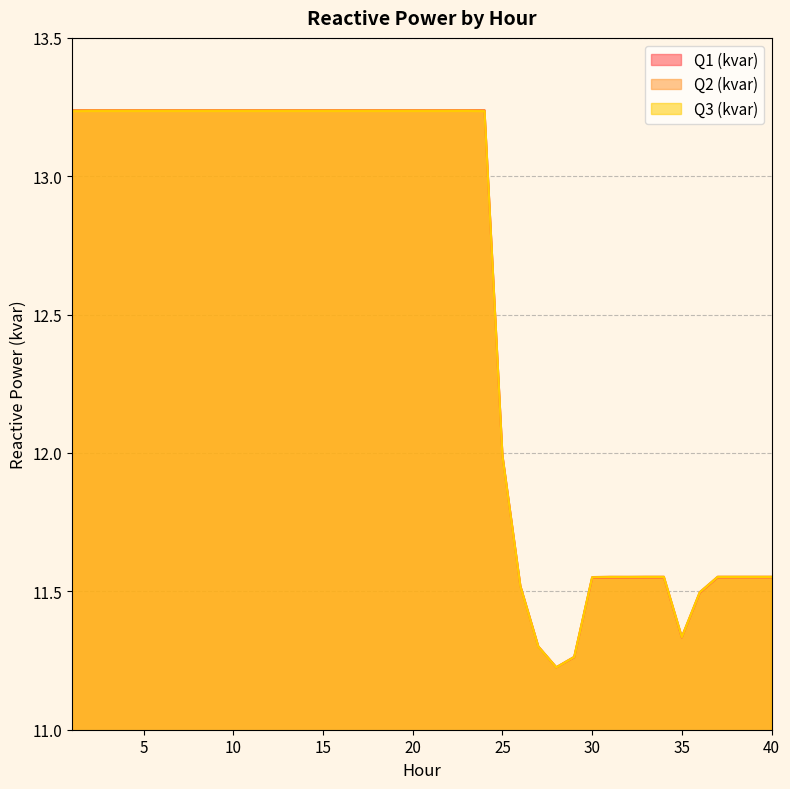

At which category does Q1 (kvar) reach its first local peak?

23